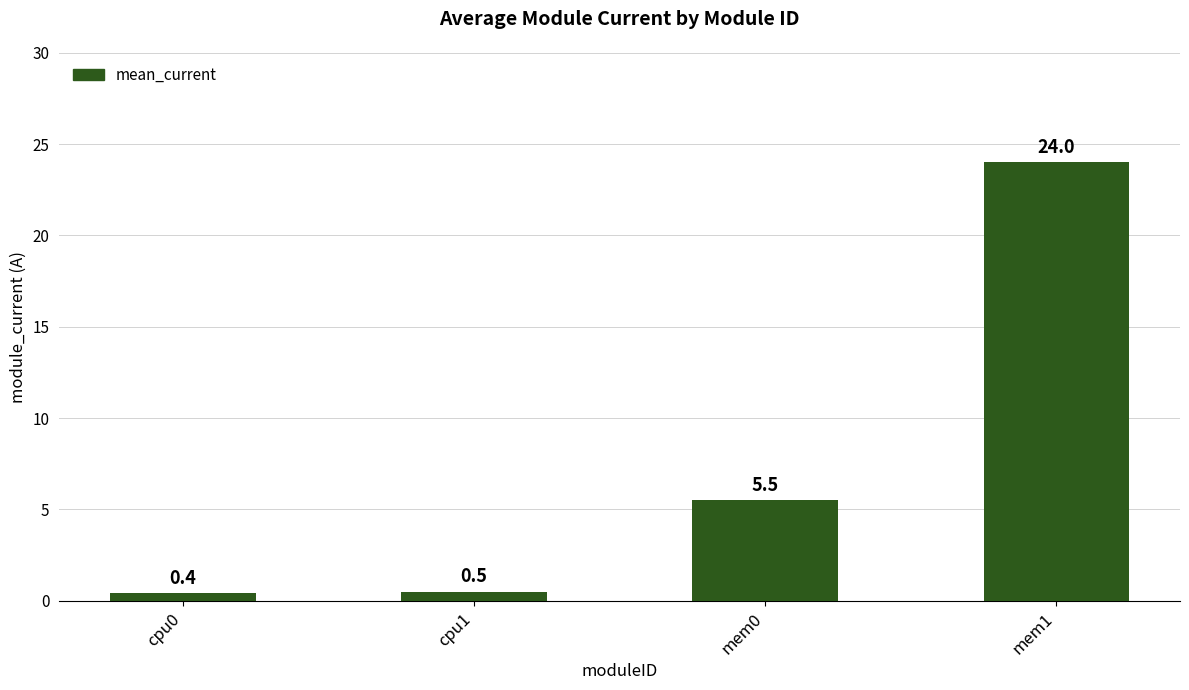

What is the sum of all values?

30.4